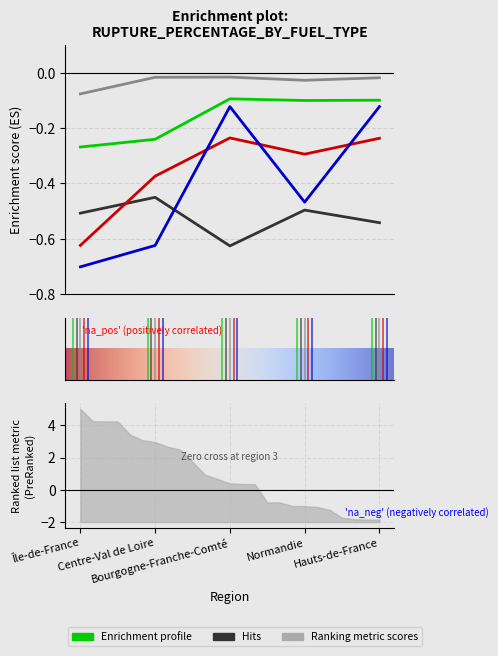

What position from the right is Hauts-de-France?

1